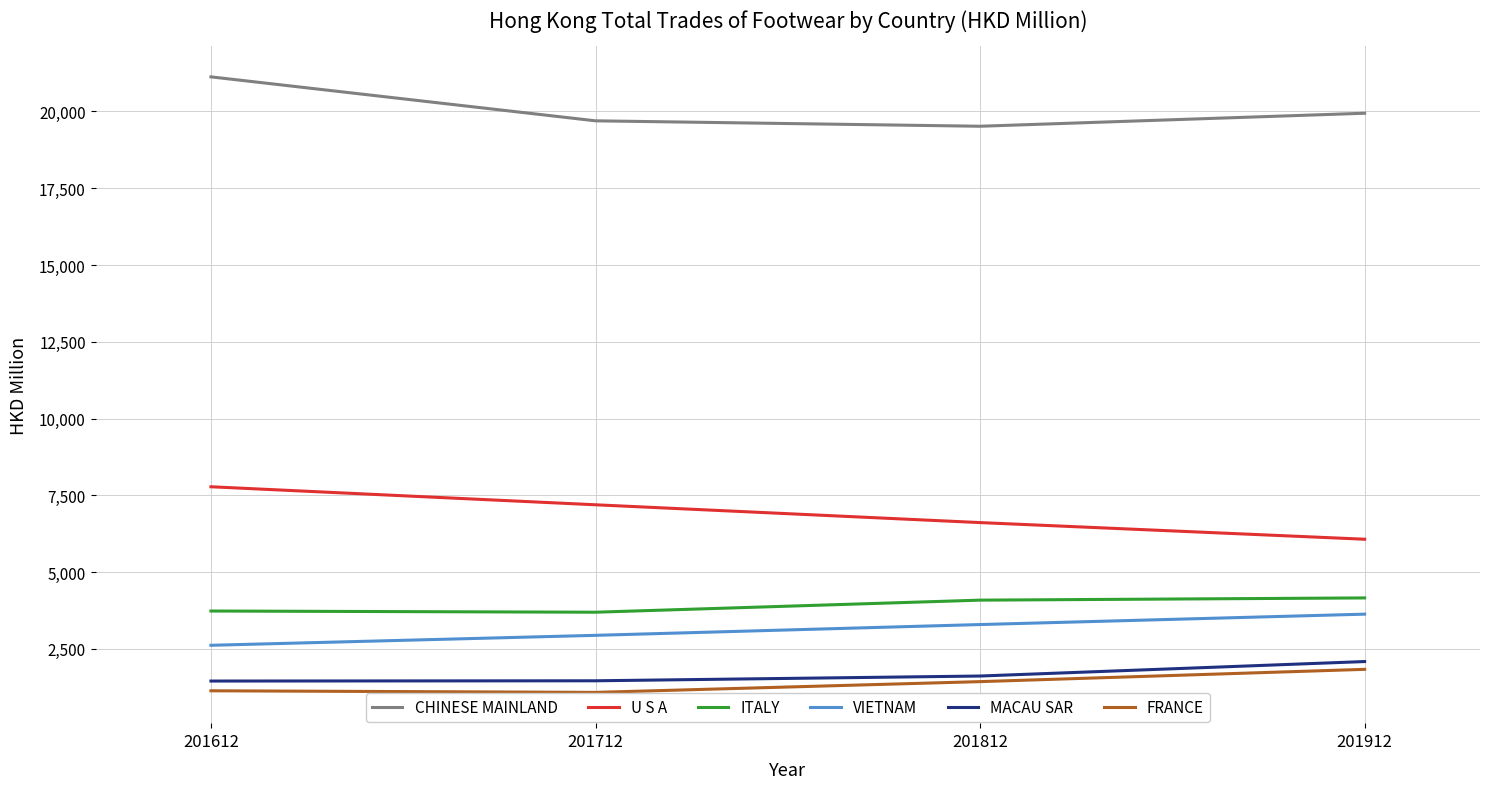

Is it true that U S A equals 3526.1 at 201812?

False